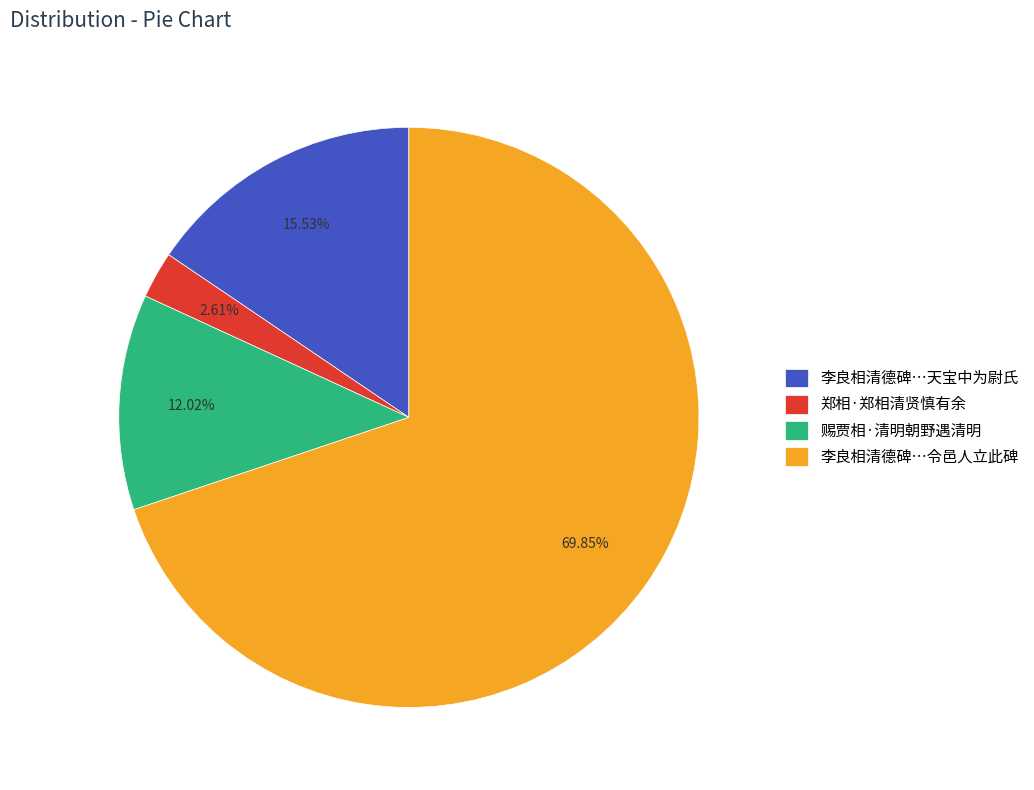

Rank the categories by value from highest to lowest.

李良相清德碑…令邑人立此碑, 李良相清德碑…天宝中为尉氏, 赐贾相·清明朝野遇清明, 郑相·郑相清贤慎有余